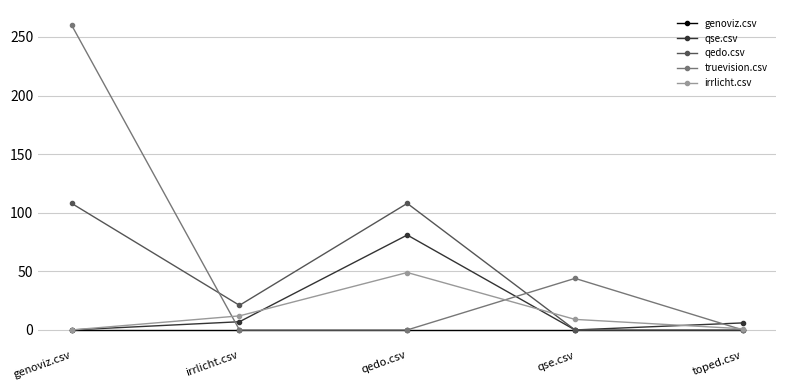

Is it true that genoviz.csv equals 0 at qedo.csv?

True